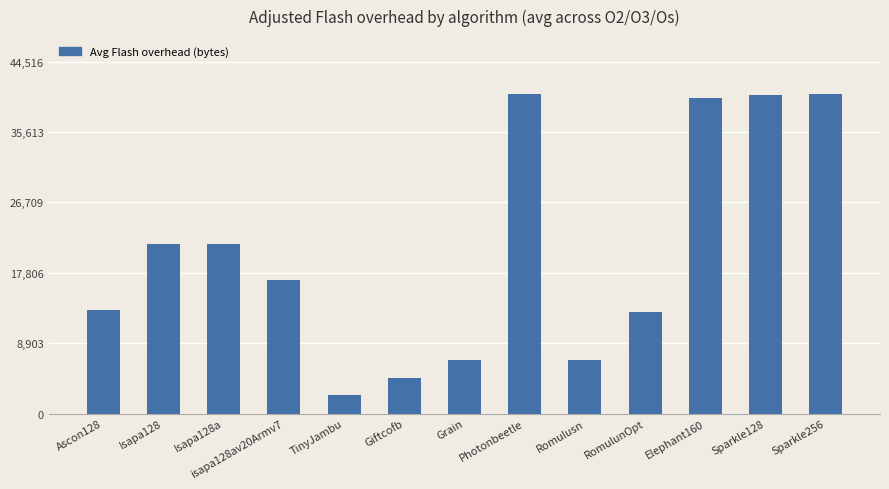

What is the label of the 11th bar from the left?

Elephant160